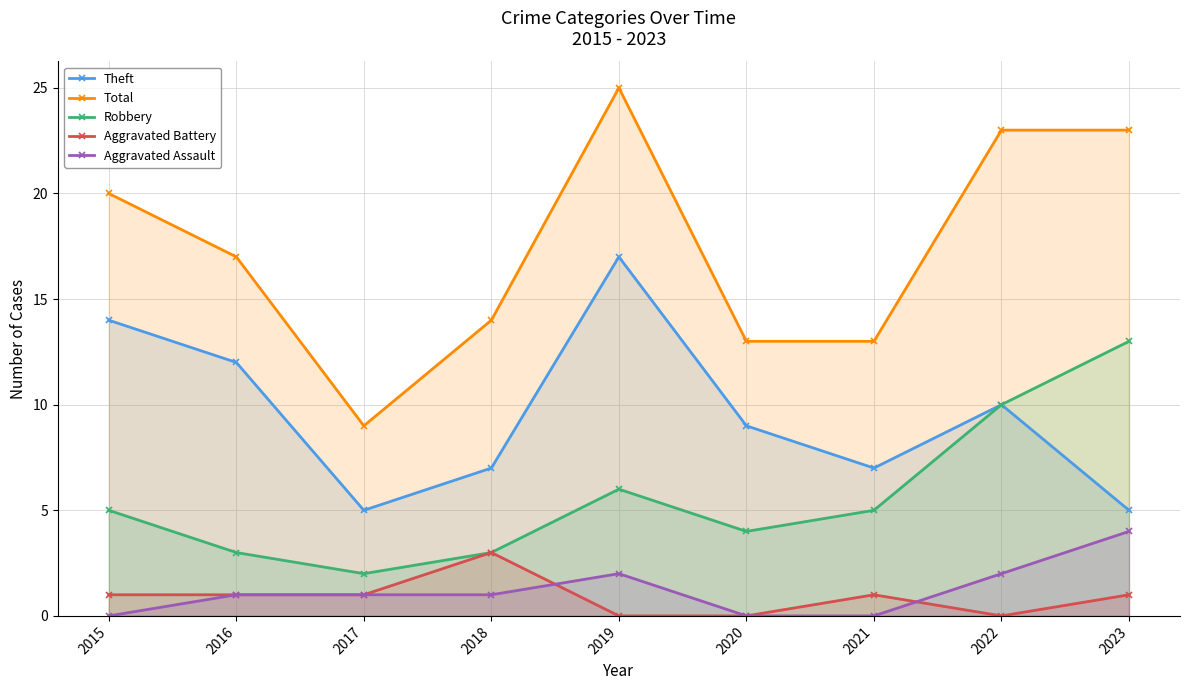

Rank the series at 2020 from highest to lowest value.

Total, Theft, Robbery, Aggravated Battery, Aggravated Assault